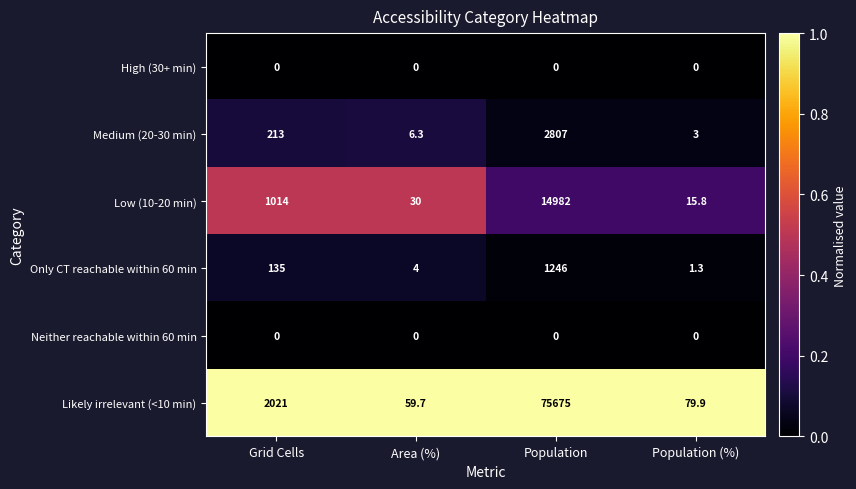

What is the approximate value of Low (10-20 min) at Population (%)?

15.8